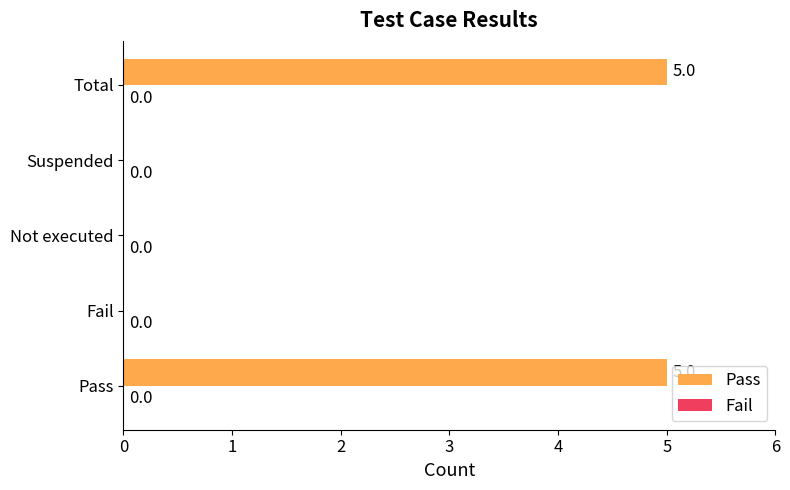

What is the approximate value at Total?

5